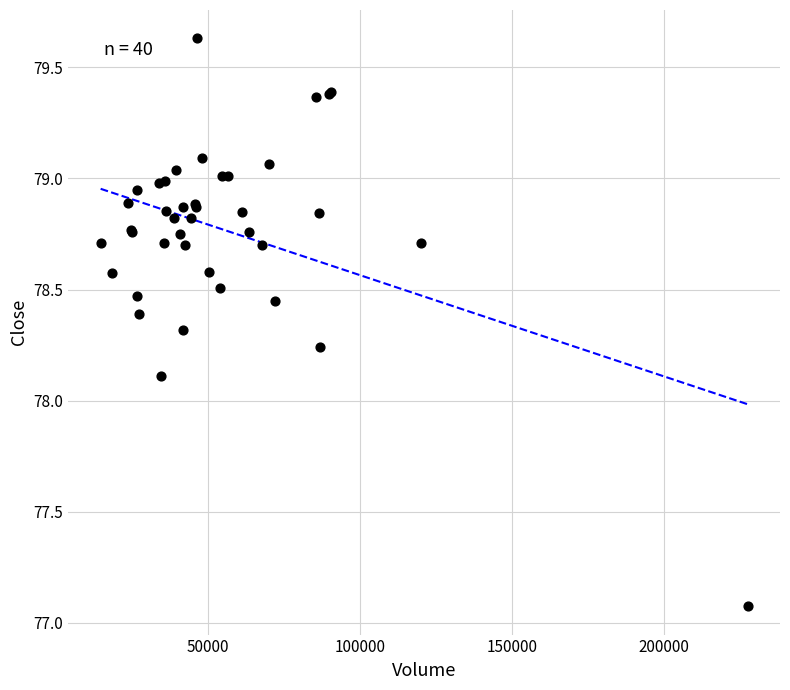

What Y value in the scatter plot is closest to 78?

78.1